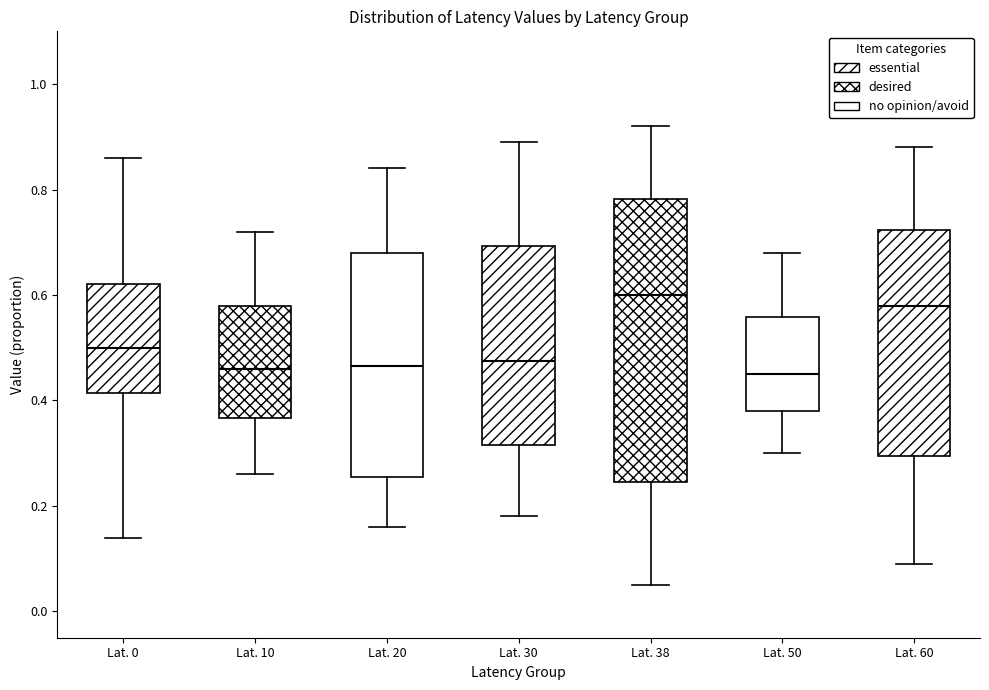

Which box is the tallest, from its lower edge to its upper edge?

Lat. 38